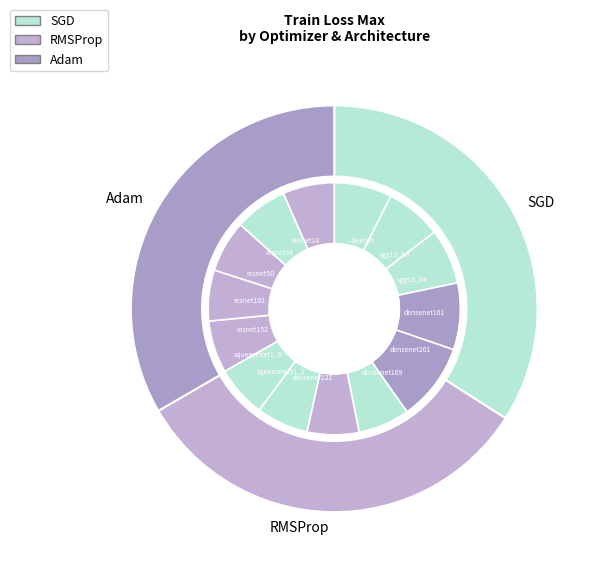

Do vgg16_bn and resnet50 together represent more than half of the pie?

No